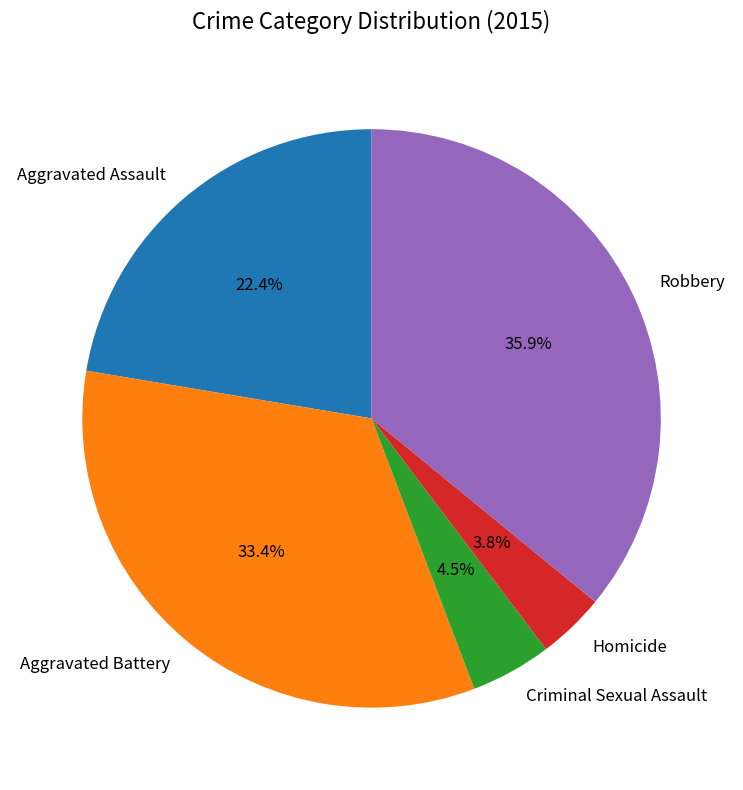

To the nearest percent, what is the combined percentage of Aggravated Assault and Robbery?

58%